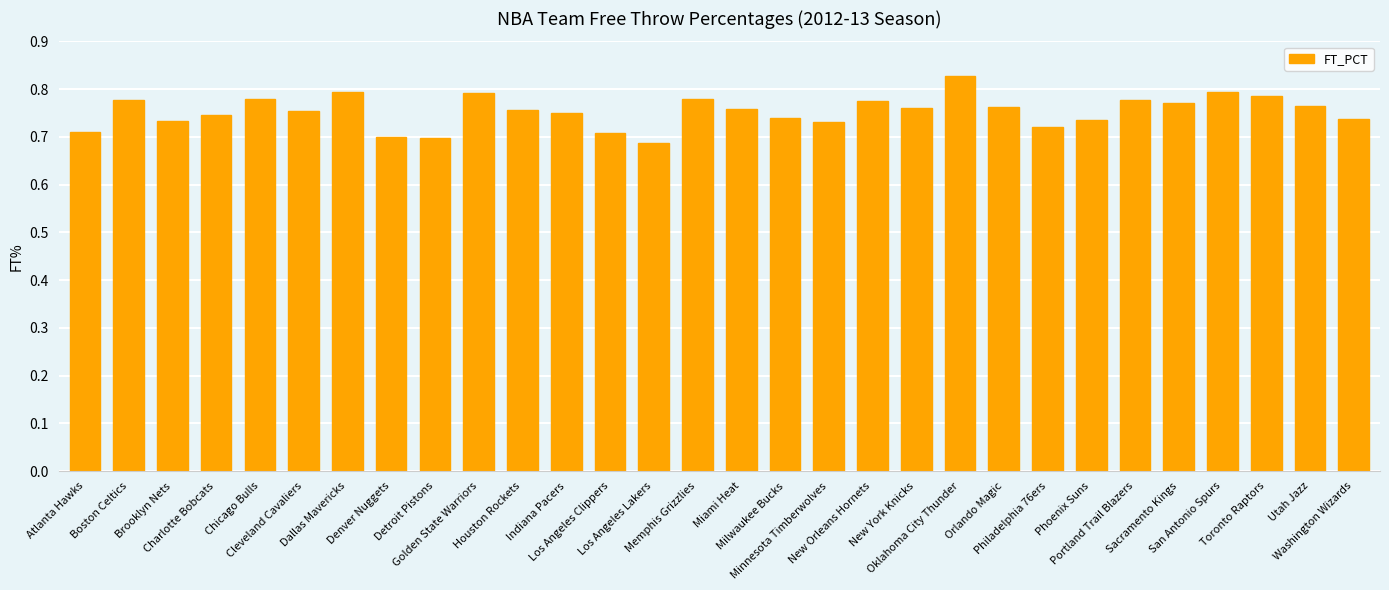

The value at Indiana Pacers is 1.2. True or false?

False